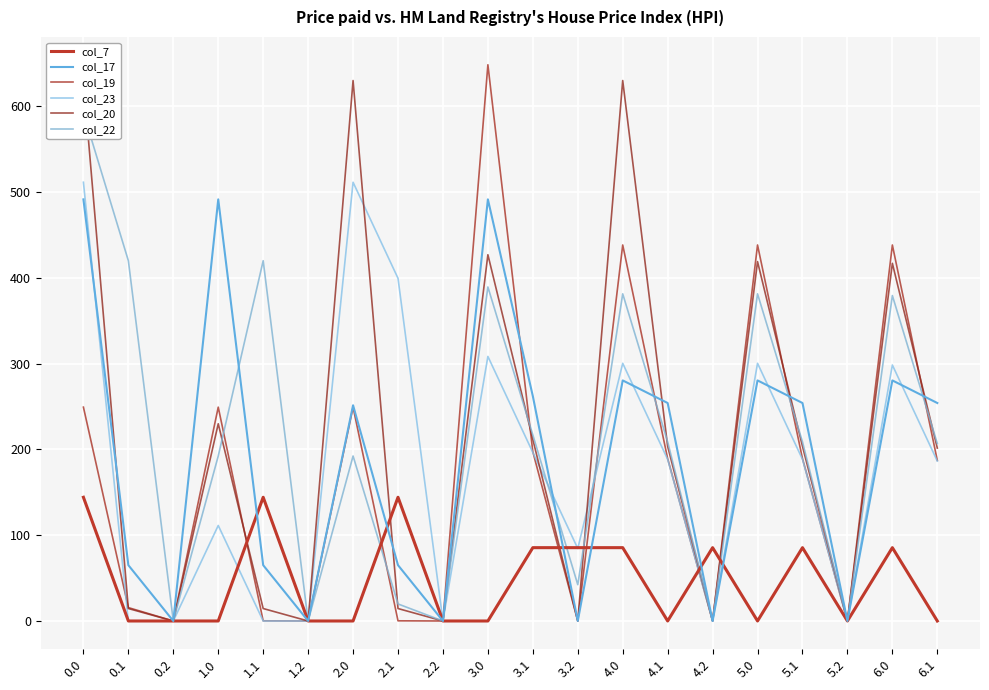

What are all the series names shown in the legend?

col_7, col_17, col_19, col_23, col_20, col_22